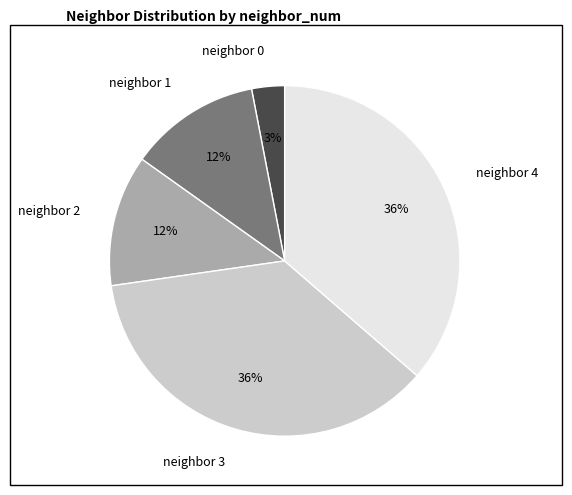

Which slice is the smallest?

neighbor 0